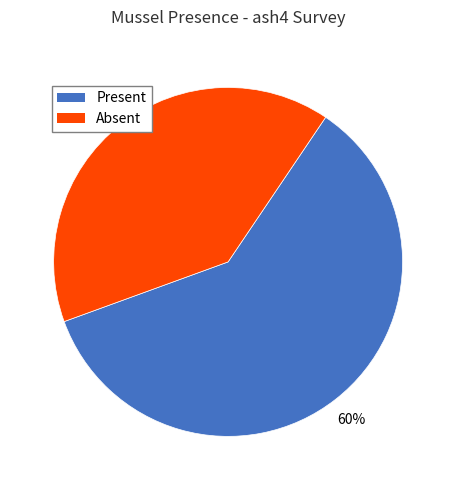

Between Present and Absent, which is larger?

Present